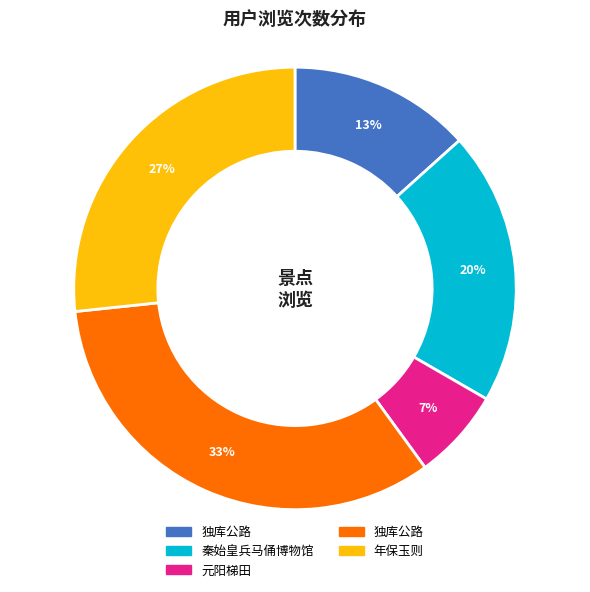

To the nearest percent, what is the average slice percentage?

20%